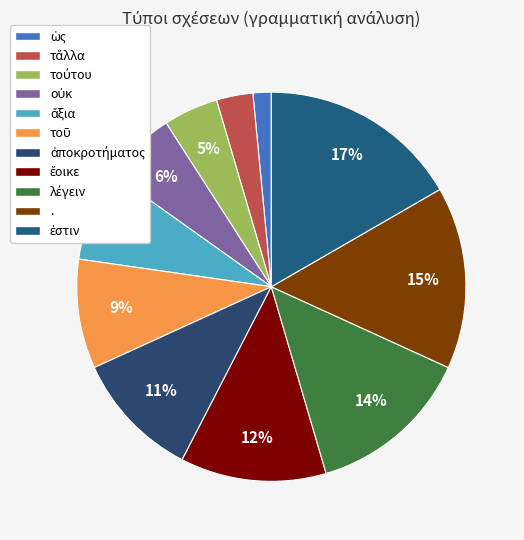

What is the largest slice in the pie chart?

ἐστιν